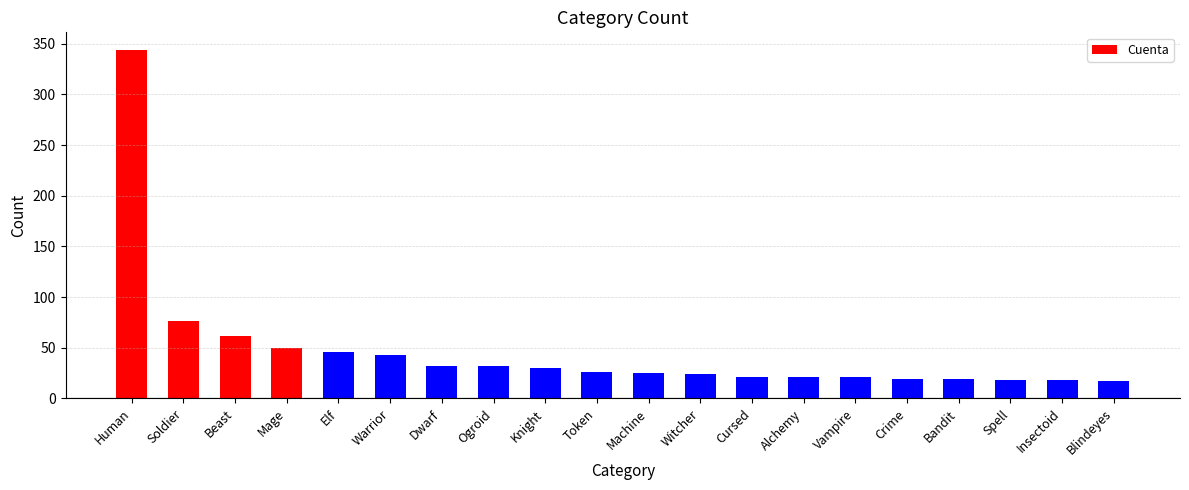

What is the difference between the maximum and minimum values?

327